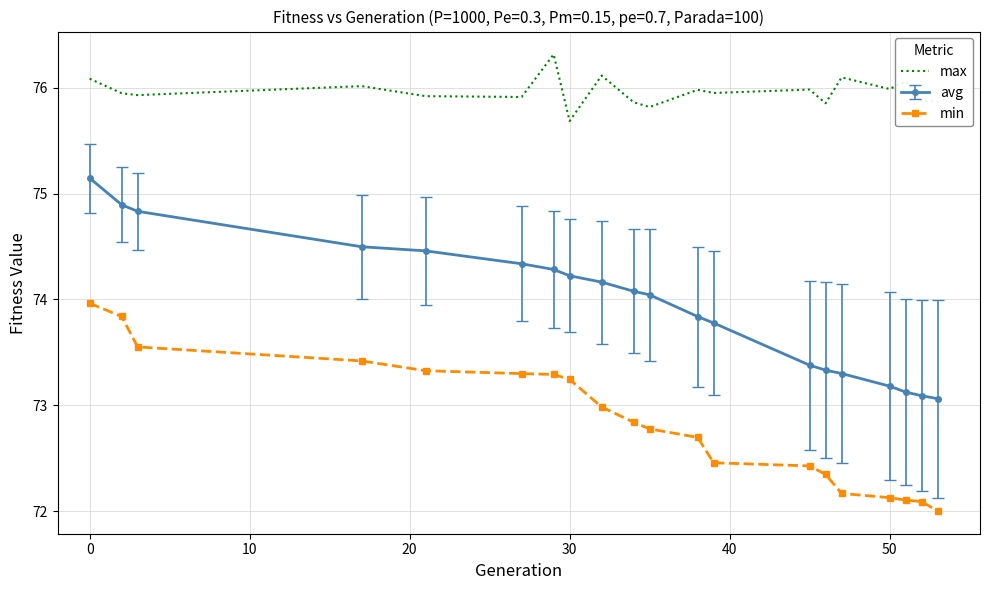

Rank the series by their average value, from lowest to highest.

min, avg, max